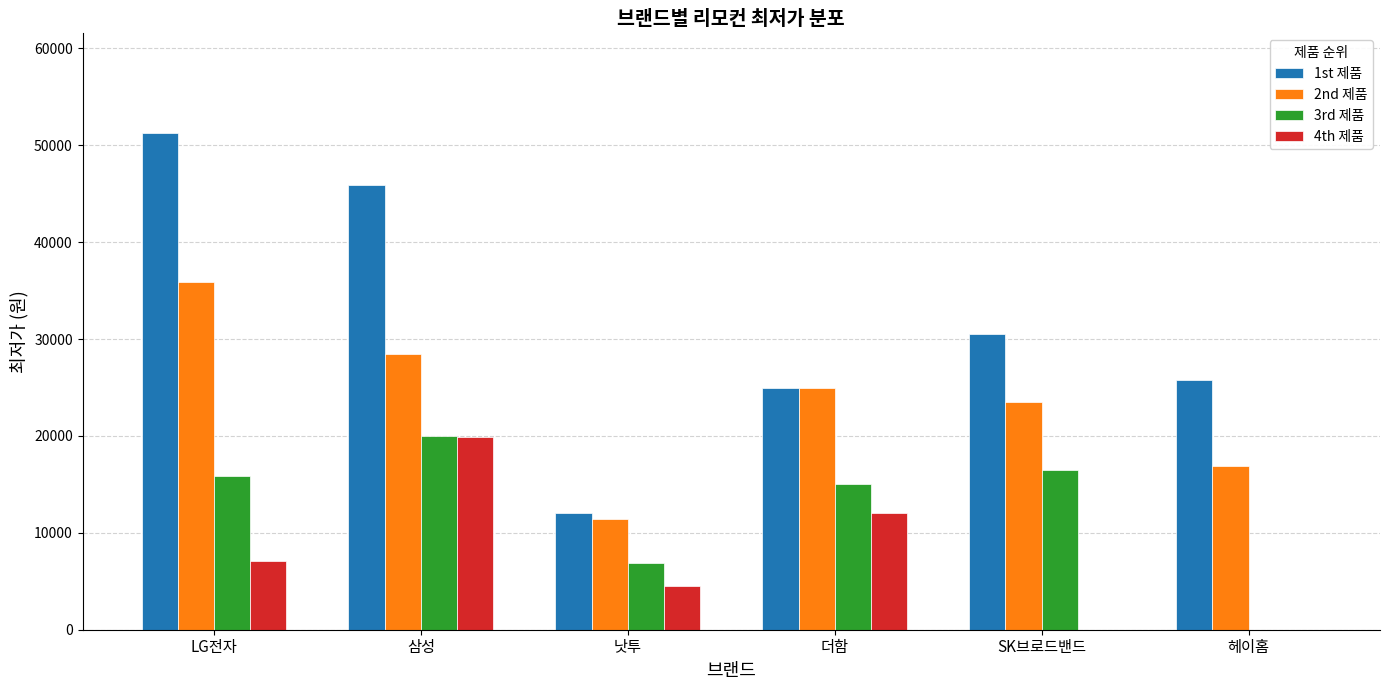

What is the spread (max minus min) of values at 헤이홈?

25800